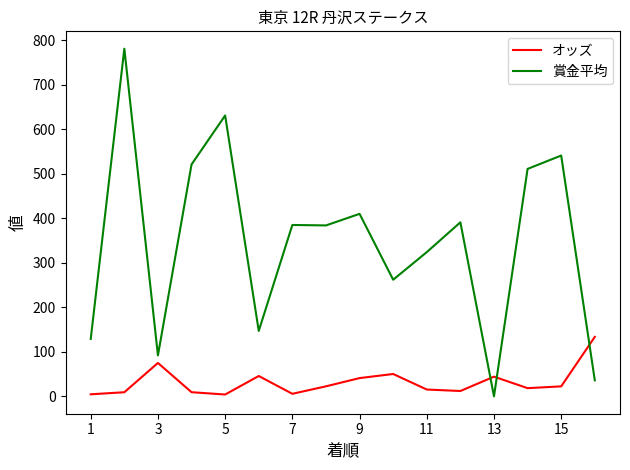

Which series has the widest spread of values?

賞金平均